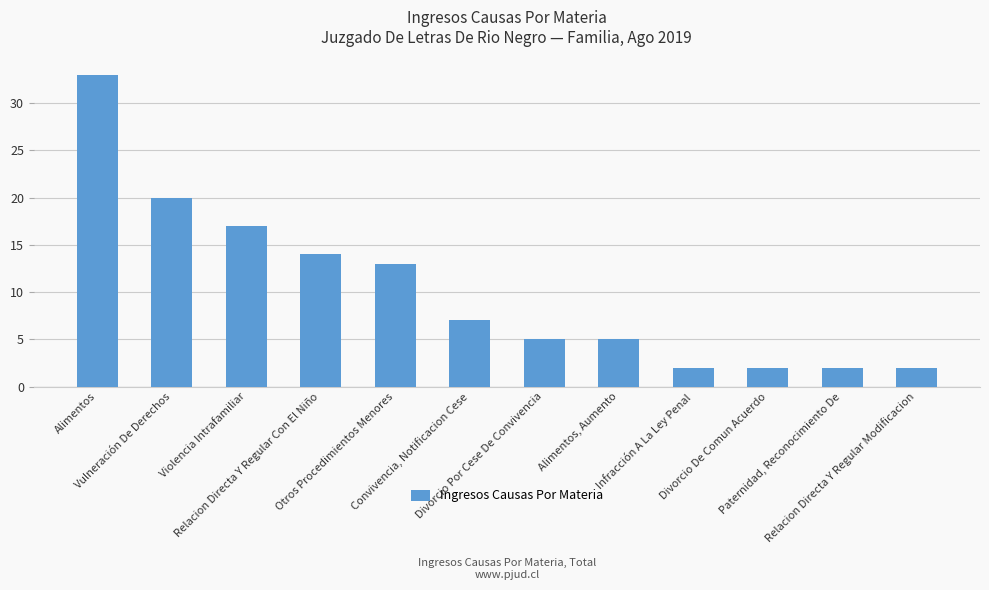

Count the number of categories in the chart.

12